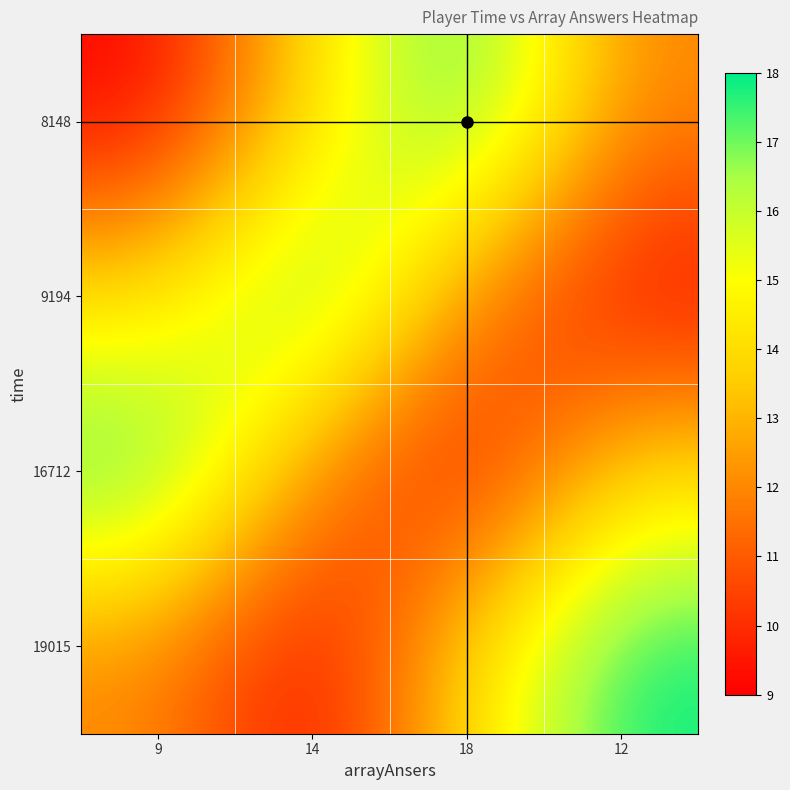

Which category has the highest value across all series?

18